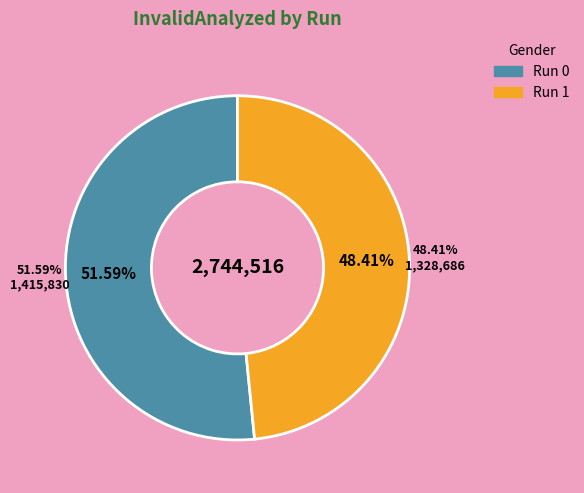

Count the number of slices in the pie.

2